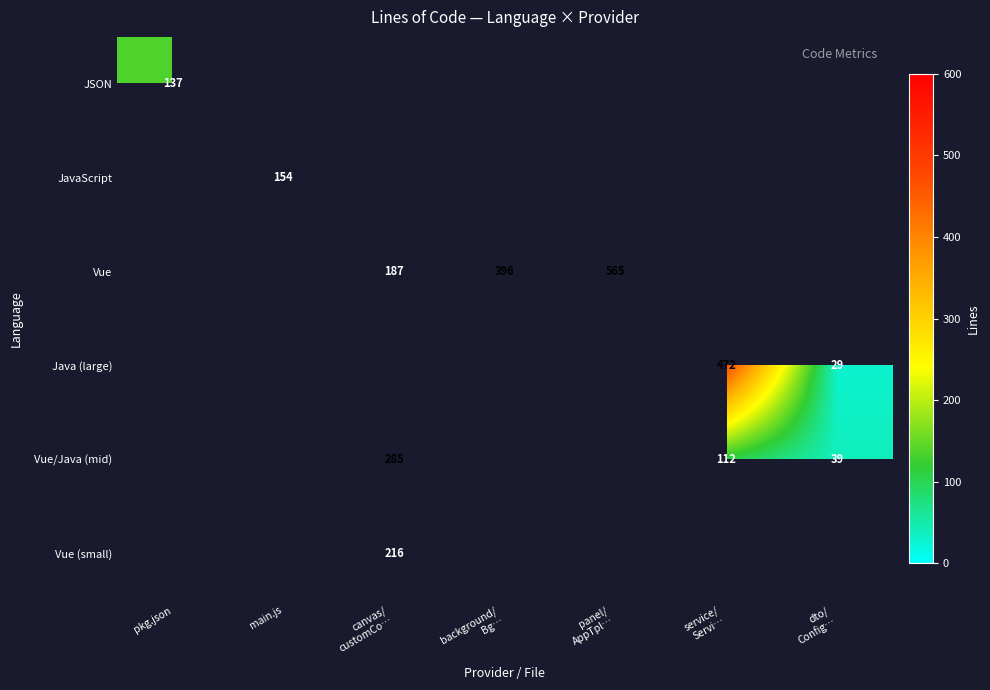

How many values in the Vue (small) series exceed 0?

1